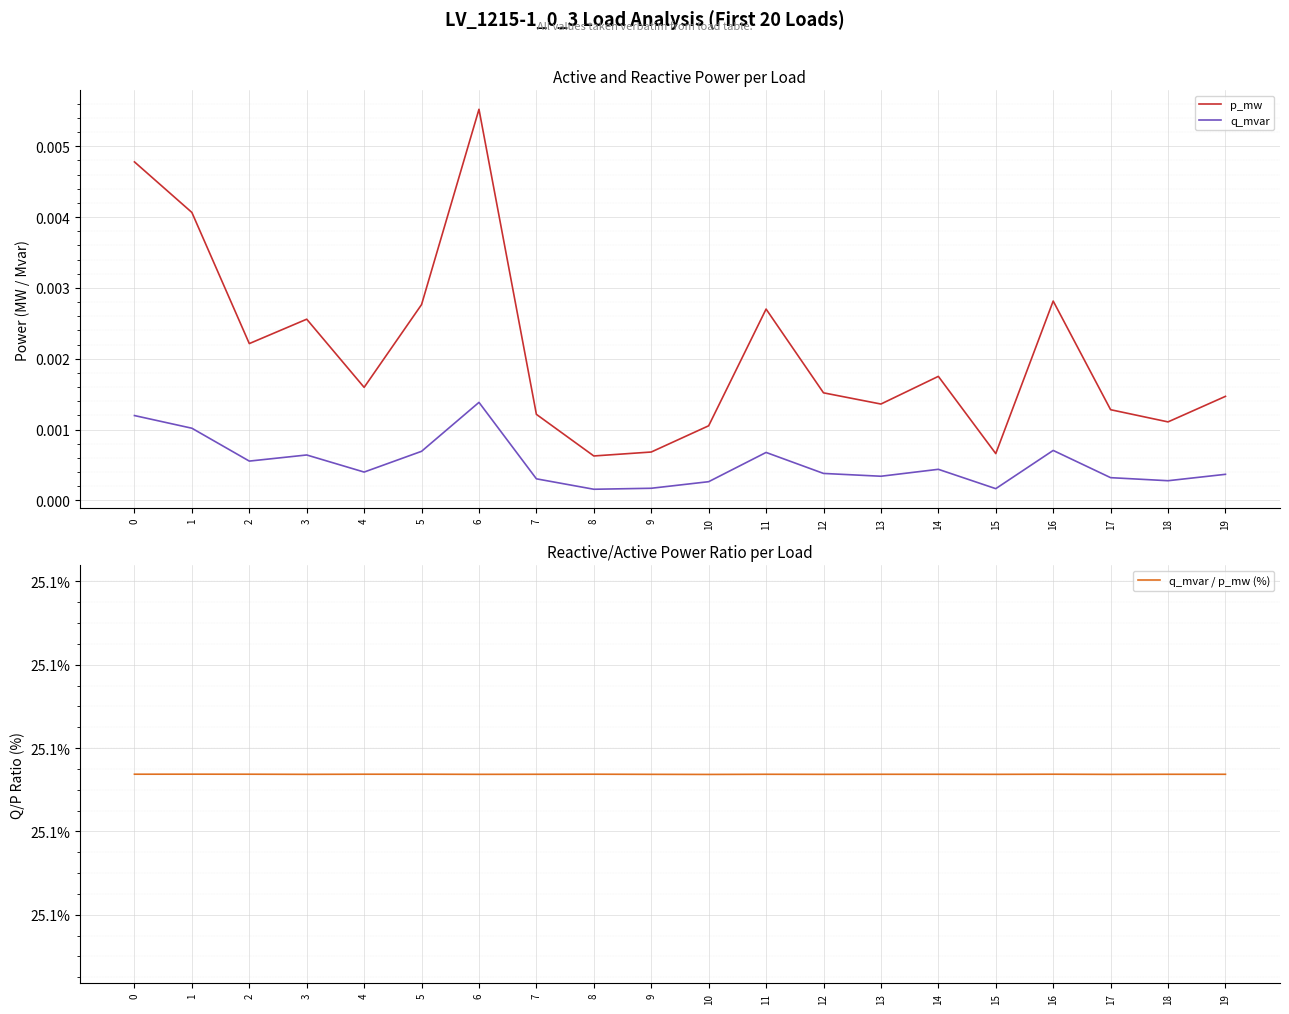

Is this an area chart (filled region under the line)?

No